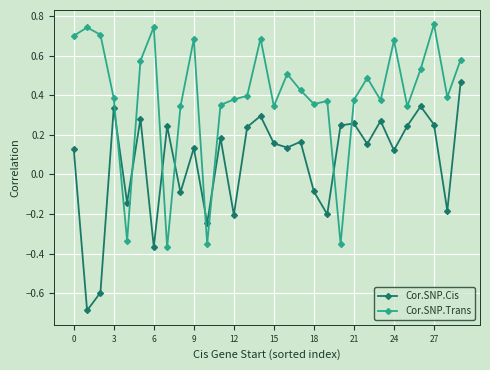

How many data points does each series have?

30